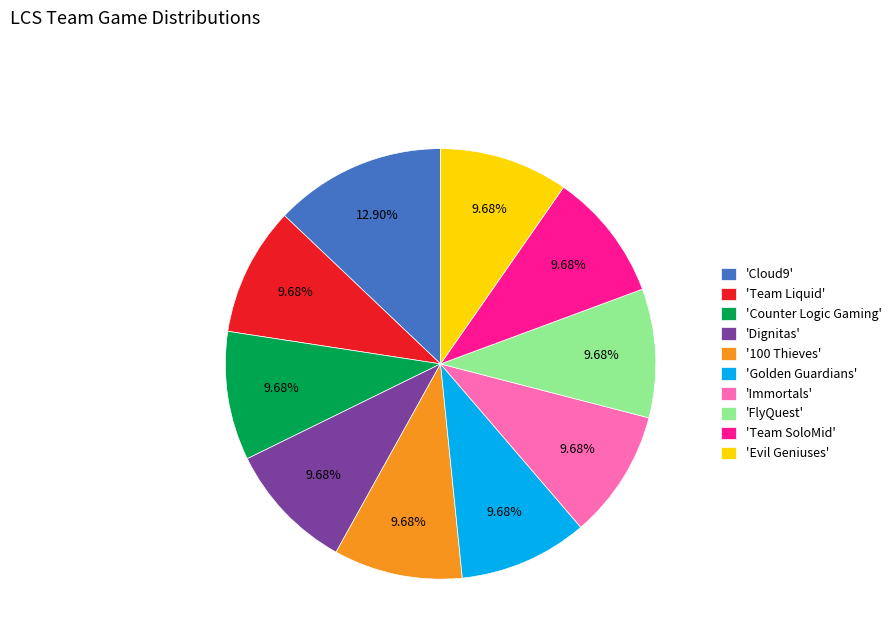

To the nearest percent, what is the average slice percentage?

10%